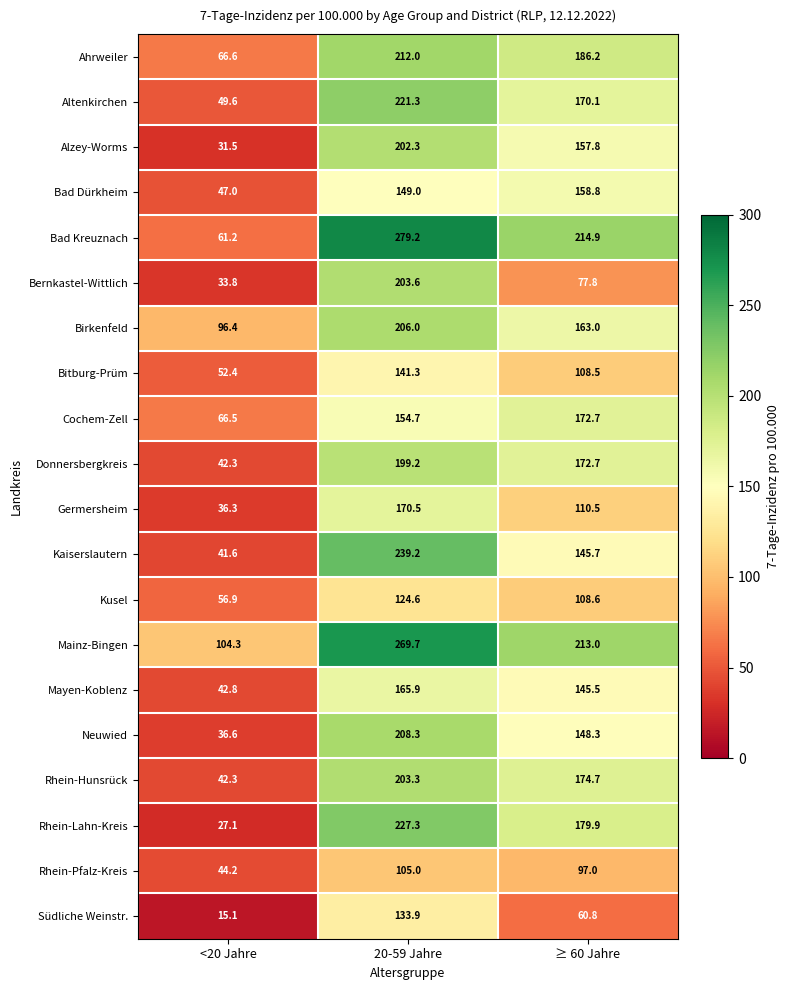

What is the spread (max minus min) of values at <20 Jahre?

89.2